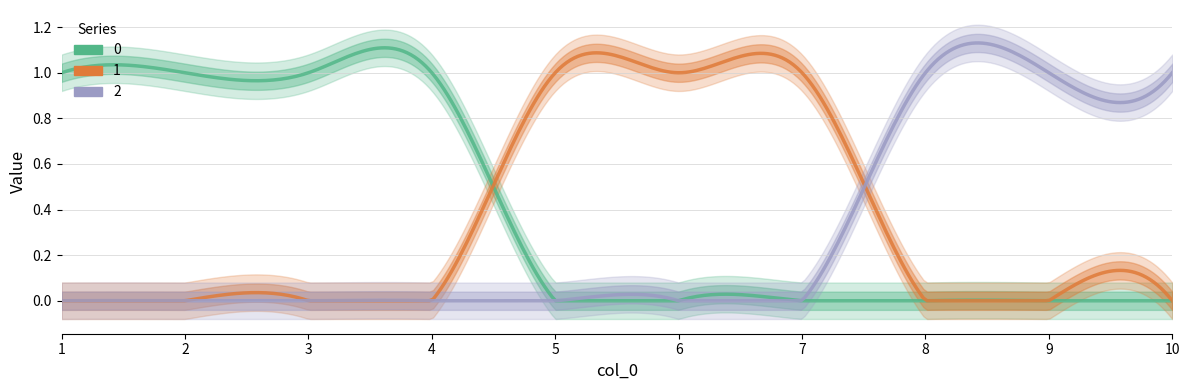

Count the number of data series in this chart.

3